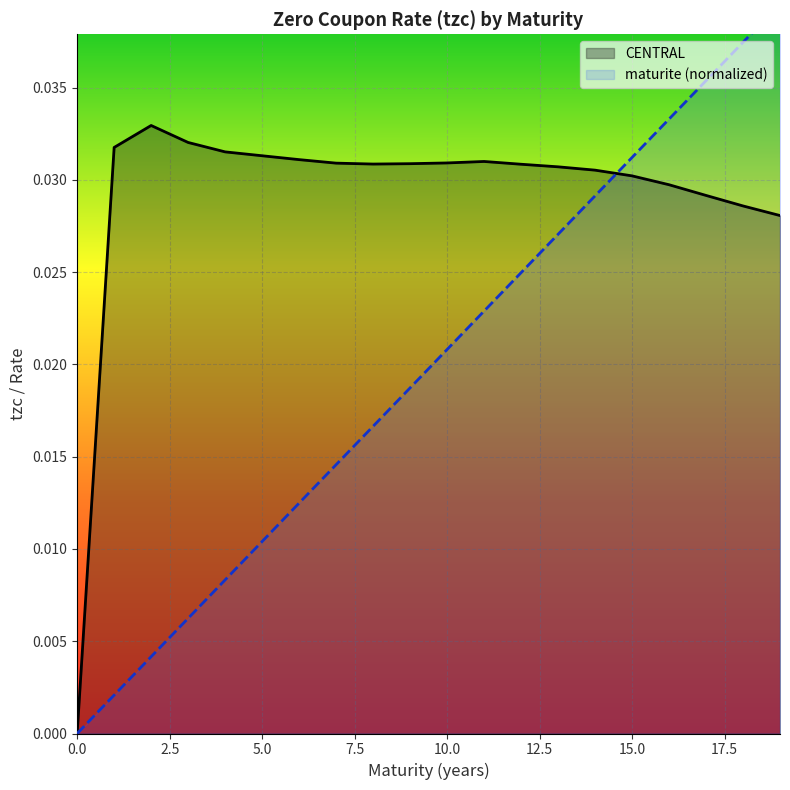

The value of maturite at 9 is 0.0. True or false?

False